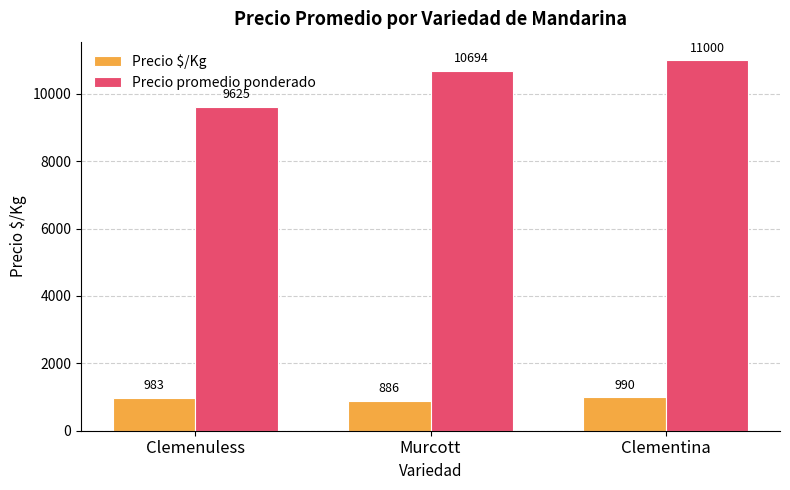

What are all the series names shown in the legend?

Precio $/Kg, Precio promedio ponderado